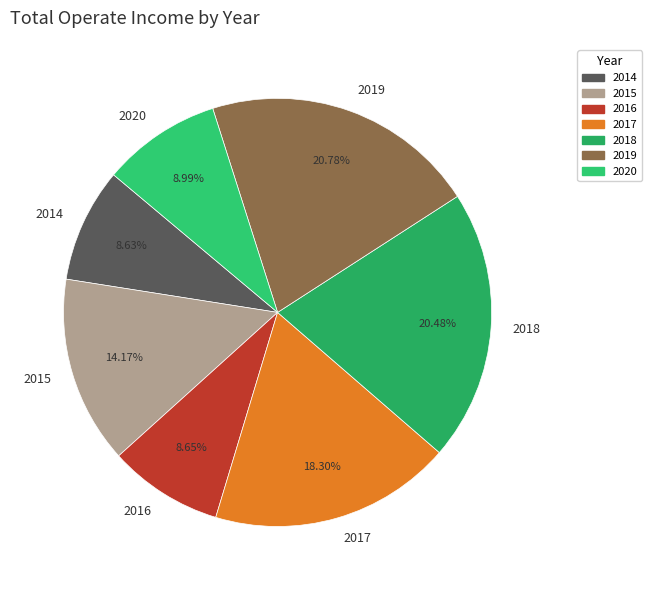

Combined, do 2019 and 2014 account for over 50%?

No